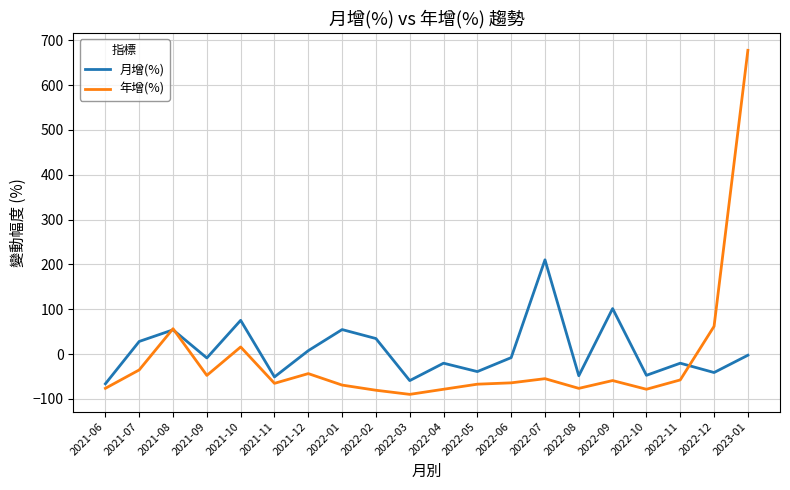

Which series ends up on top after the final intersection of 年增(%) and 月增(%)?

年增(%)